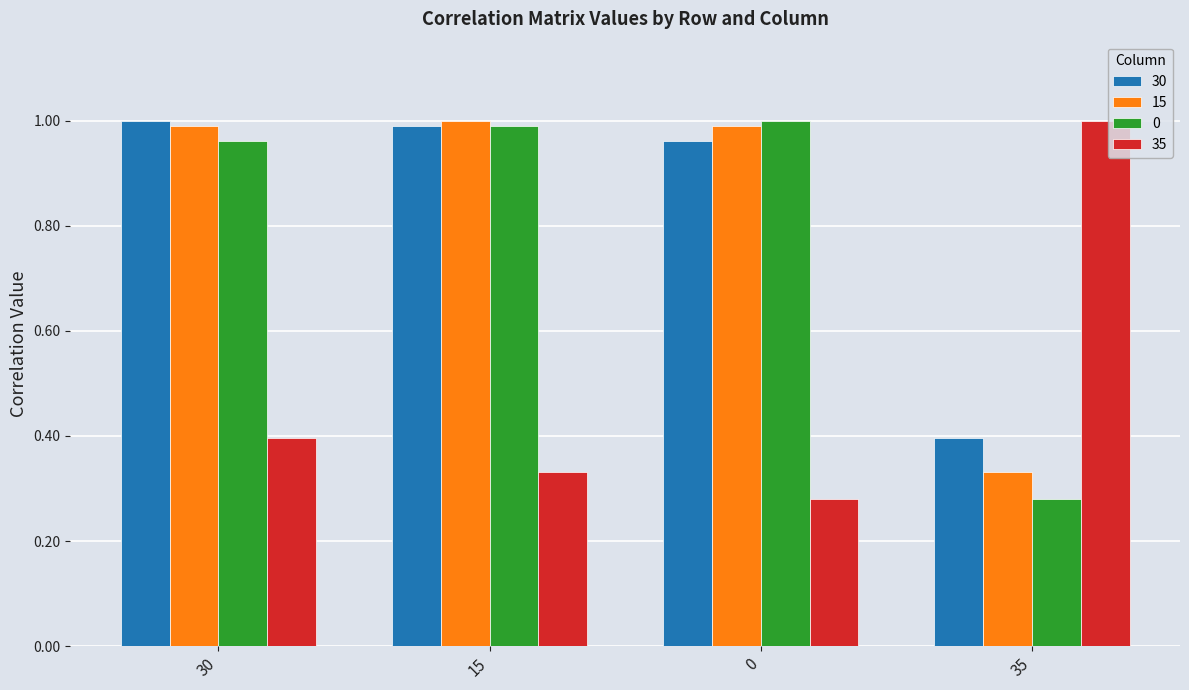

Count the number of categories in the chart.

4